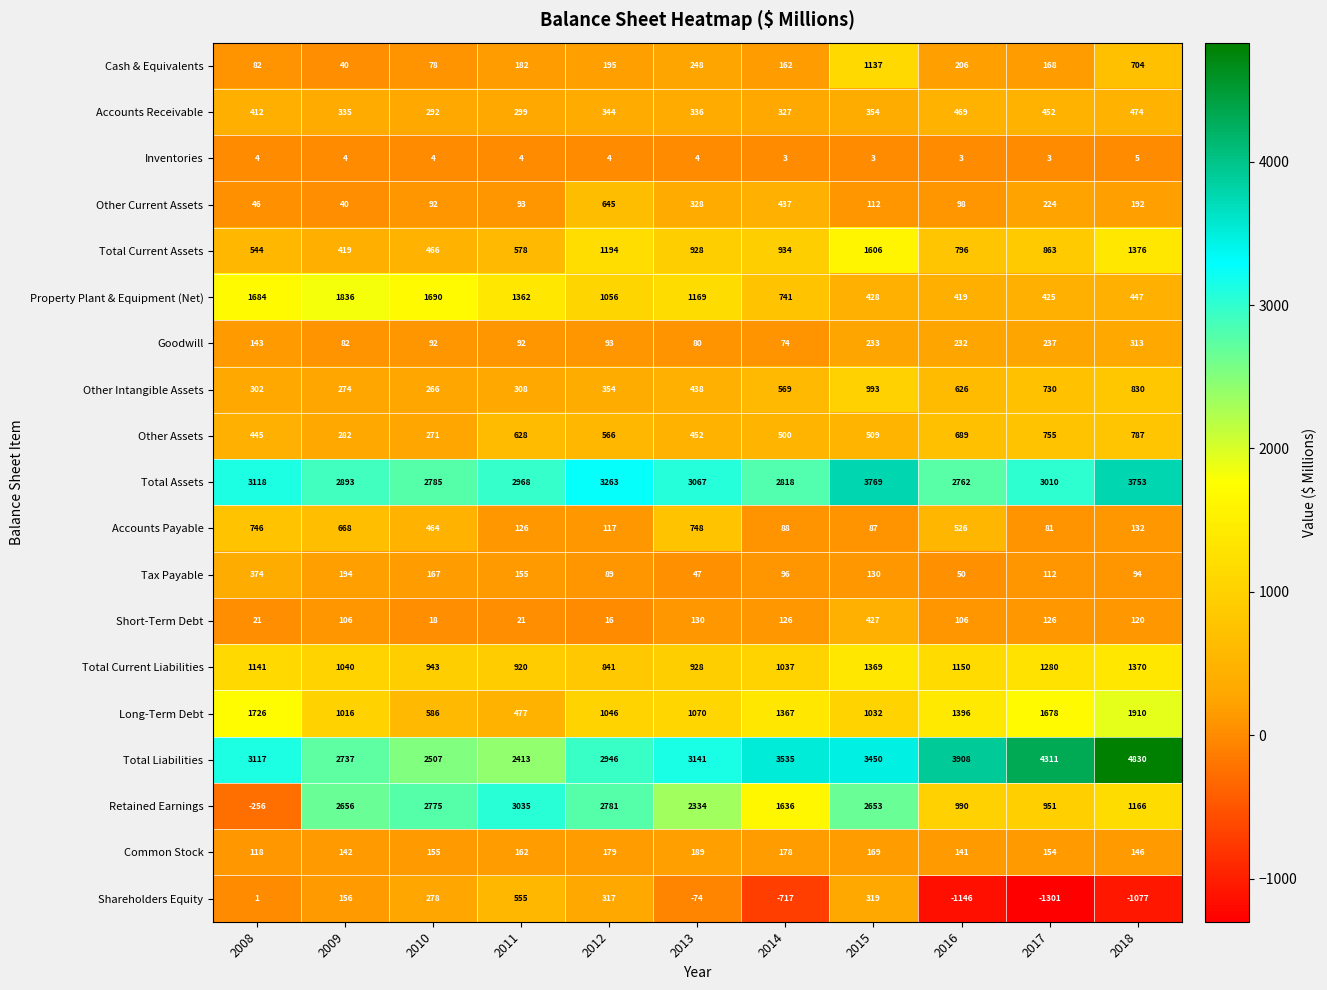

Which series has the widest spread of values?

Retained Earnings